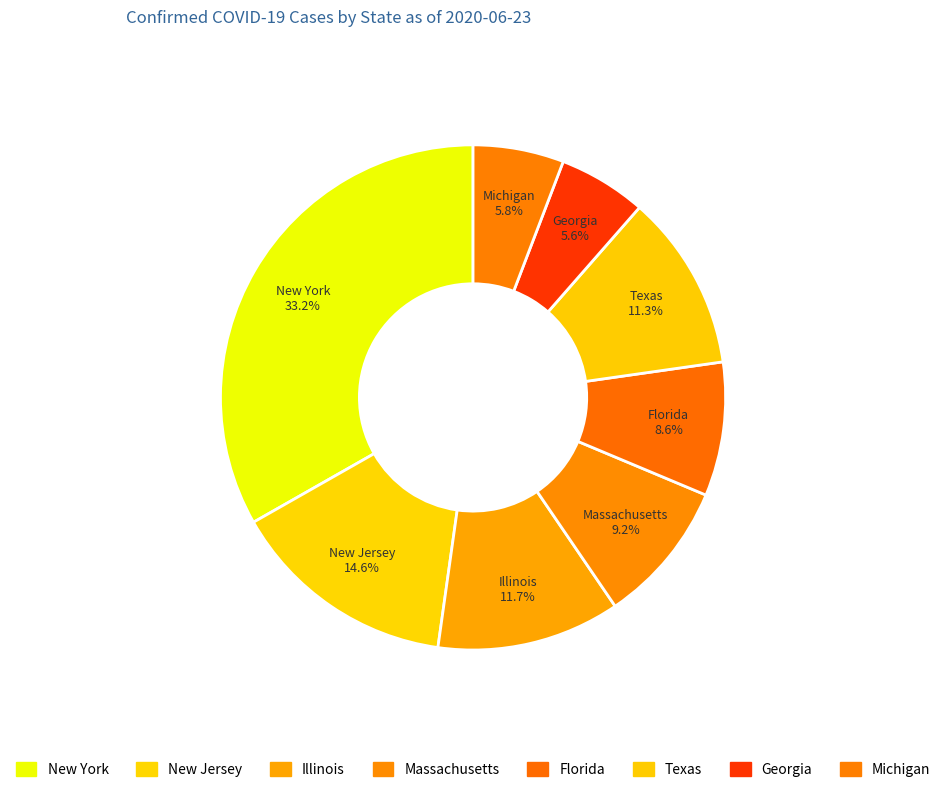

How many slices are in this pie chart?

8